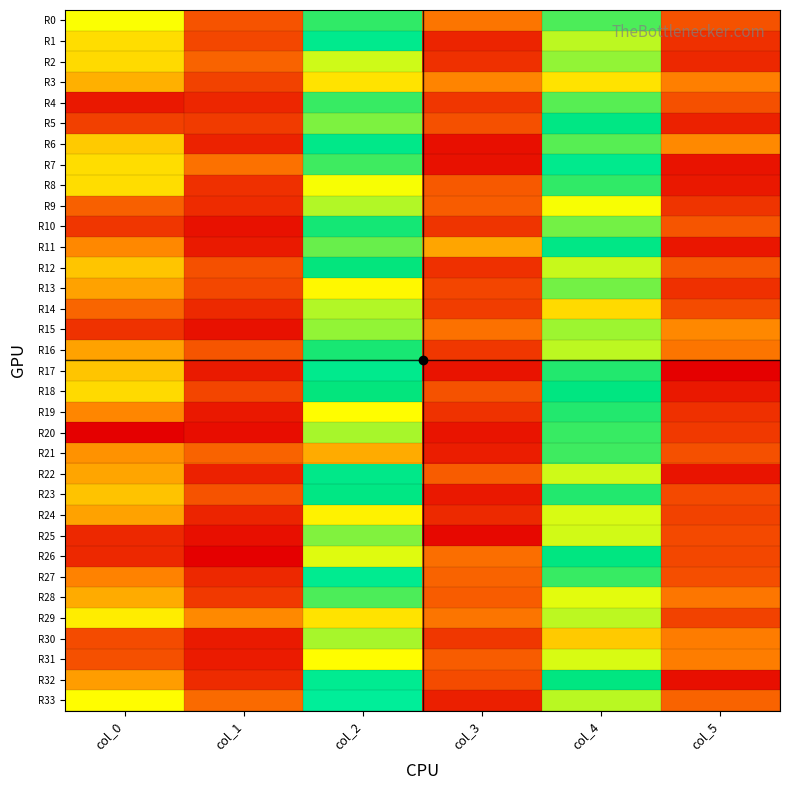

Which label corresponds to the smallest value in the chart?

col_5